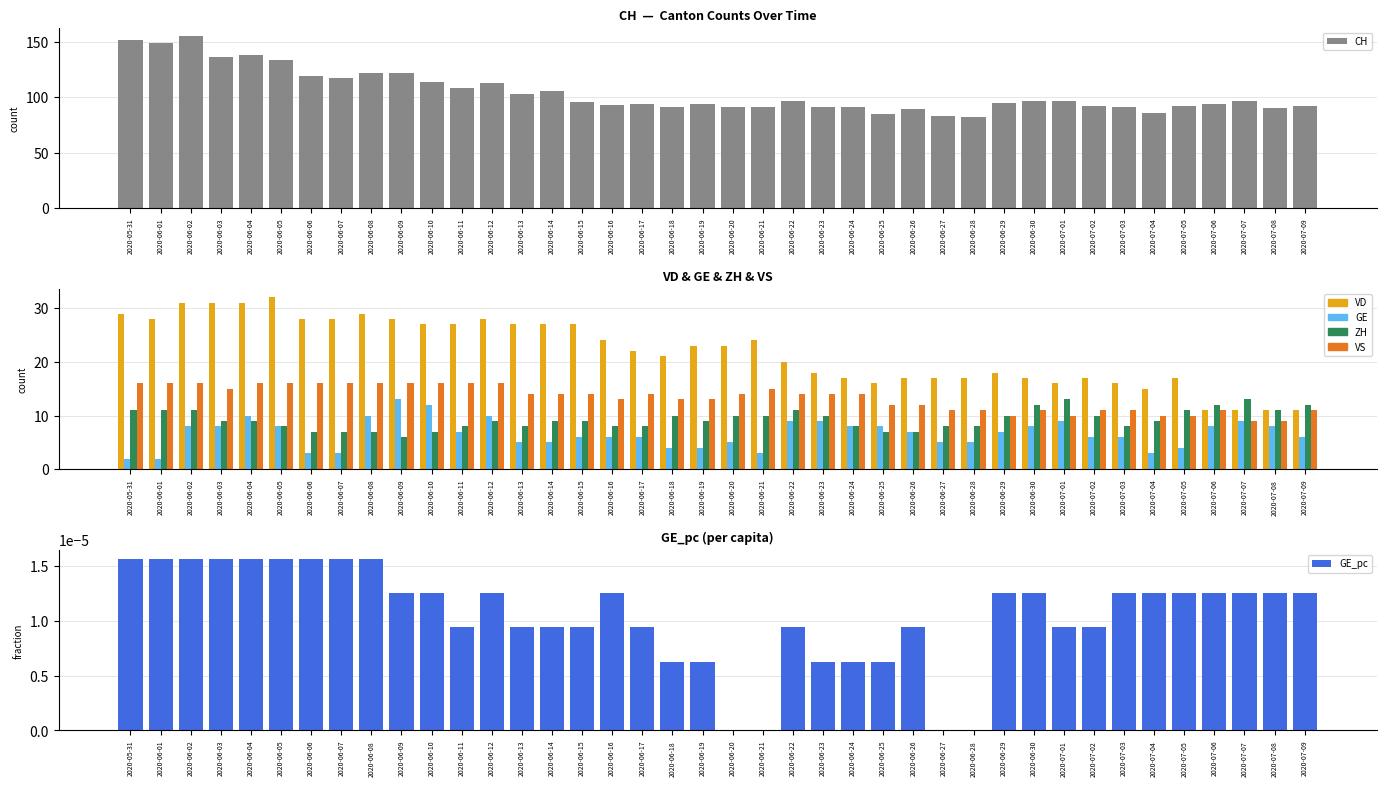

Reading left to right, list all the values displayed in this chart.

CH: 152.0	149.0	155.0	136.0	138.0	134.0	119.0	117.0	122.0	122.0	114.0	108.0	113.0	103.0	106.0	96.0	93.0	94.0	91.0	94.0	91.0	91.0	97.0	91.0	91.0	85.0	89.0	83.0	82.0	95.0	97.0	97.0	92.0	91.0	86.0	92.0	94.0	97.0	90.0	92.0
VD: 29.0	28.0	31.0	31.0	31.0	32.0	28.0	28.0	29.0	28.0	27.0	27.0	28.0	27.0	27.0	27.0	24.0	22.0	21.0	23.0	23.0	24.0	20.0	18.0	17.0	16.0	17.0	17.0	17.0	18.0	17.0	16.0	17.0	16.0	15.0	17.0	11.0	11.0	11.0	11.0
GE: 2.0	2.0	8.0	8.0	10.0	8.0	3.0	3.0	10.0	13.0	12.0	7.0	10.0	5.0	5.0	6.0	6.0	6.0	4.0	4.0	5.0	3.0	9.0	9.0	8.0	8.0	7.0	5.0	5.0	7.0	8.0	9.0	6.0	6.0	3.0	4.0	8.0	9.0	8.0	6.0
ZH: 11.0	11.0	11.0	9.0	9.0	8.0	7.0	7.0	7.0	6.0	7.0	8.0	9.0	8.0	9.0	9.0	8.0	8.0	10.0	9.0	10.0	10.0	11.0	10.0	8.0	7.0	7.0	8.0	8.0	10.0	12.0	13.0	10.0	8.0	9.0	11.0	12.0	13.0	11.0	12.0
VS: 16.0	16.0	16.0	15.0	16.0	16.0	16.0	16.0	16.0	16.0	16.0	16.0	16.0	14.0	14.0	14.0	13.0	14.0	13.0	13.0	14.0	15.0	14.0	14.0	14.0	12.0	12.0	11.0	11.0	10.0	11.0	10.0	11.0	11.0	10.0	10.0	11.0	9.0	9.0	11.0
GE_pc: 0.0	0.0	0.0	0.0	0.0	0.0	0.0	0.0	0.0	0.0	0.0	0.0	0.0	0.0	0.0	0.0	0.0	0.0	0.0	0.0	0.0	0.0	0.0	0.0	0.0	0.0	0.0	0.0	0.0	0.0	0.0	0.0	0.0	0.0	0.0	0.0	0.0	0.0	0.0	0.0